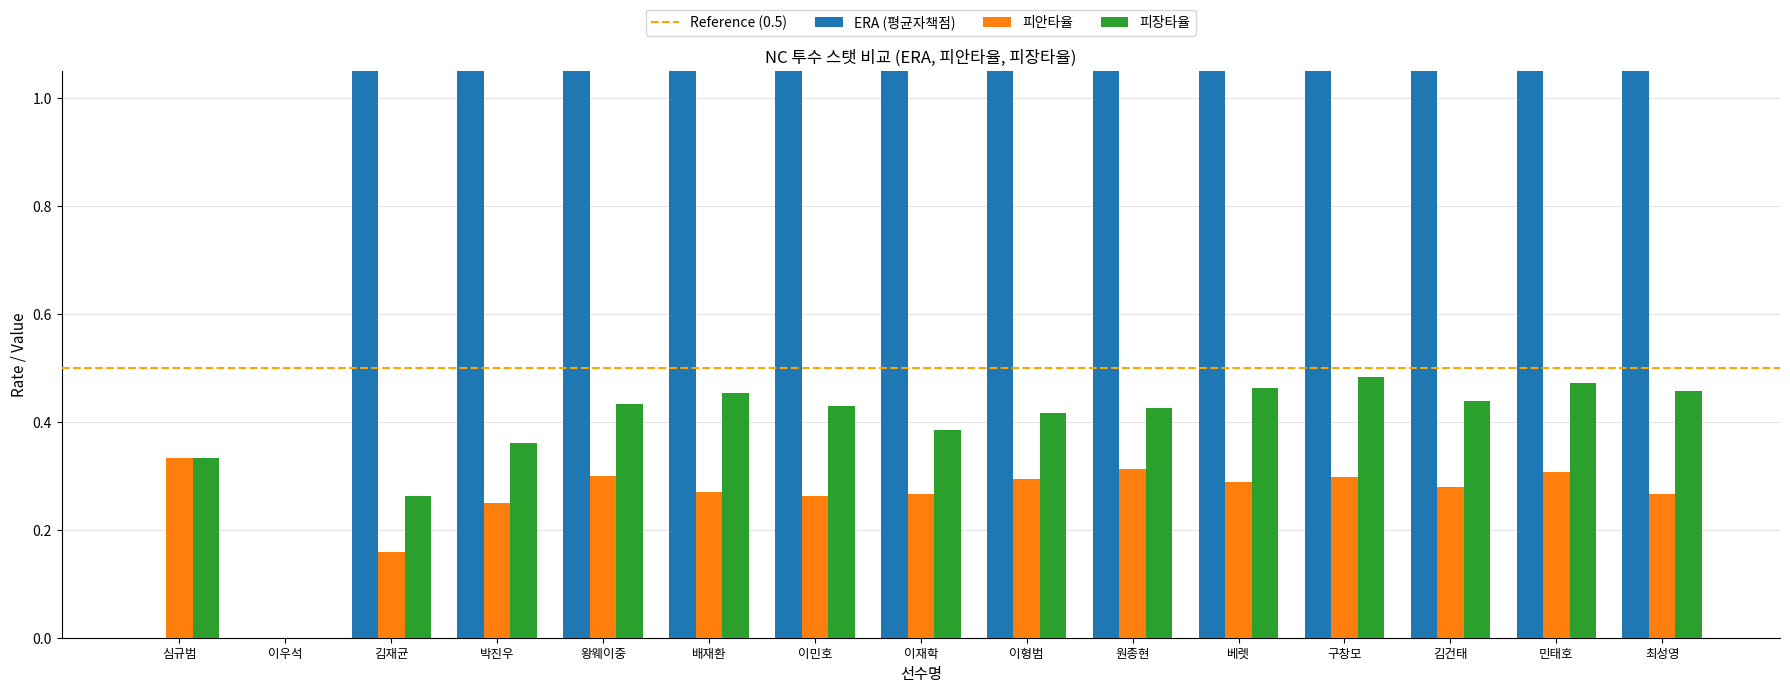

Rank the series at 왕웨이중 from lowest to highest value.

피안타율, 피장타율, ERA (평균자책점)